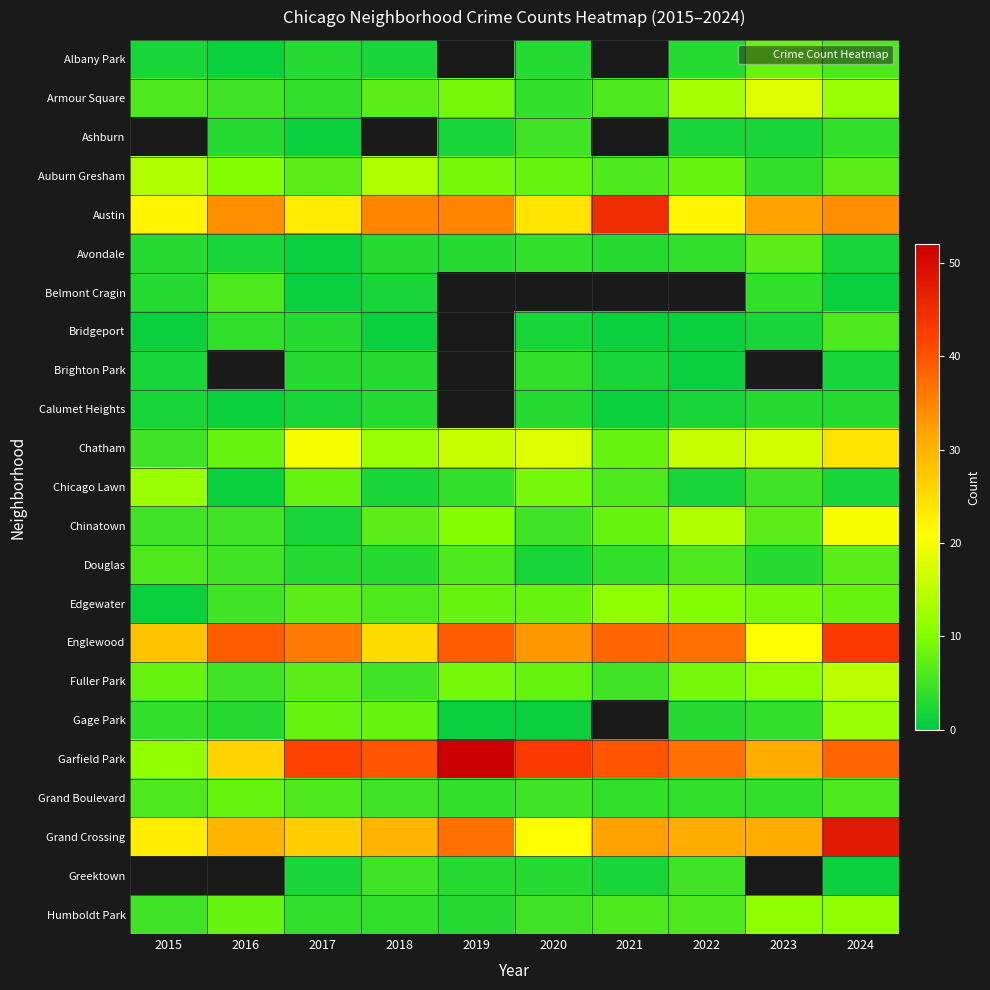

At which category does the chart reach its peak across all series?

2019